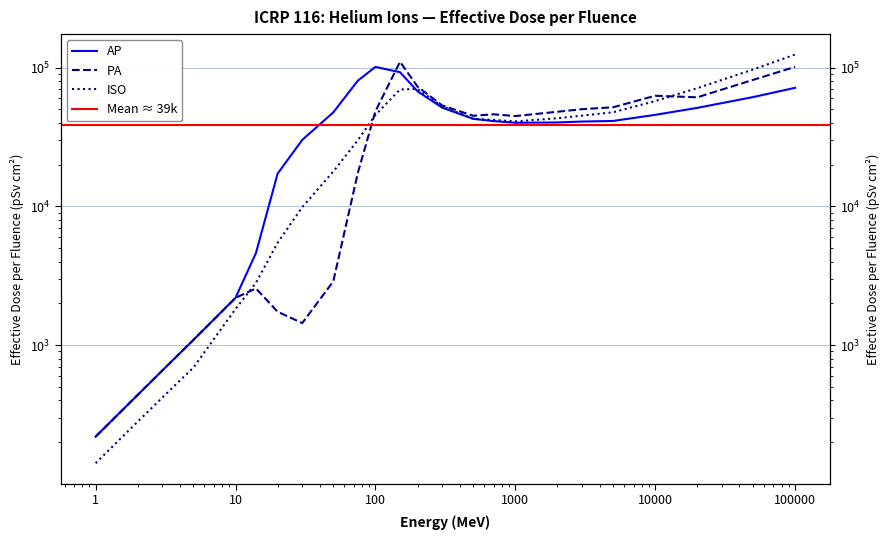

What is the difference between the AP values at 20000 and 10000?

5600